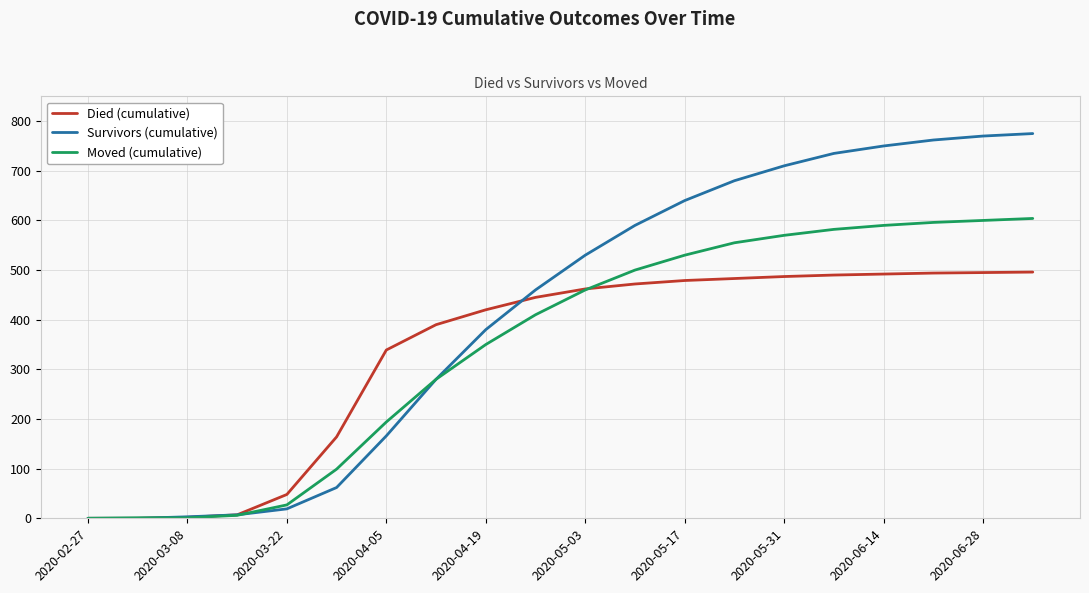

Which series has the widest spread of values?

Survivors (cumulative)